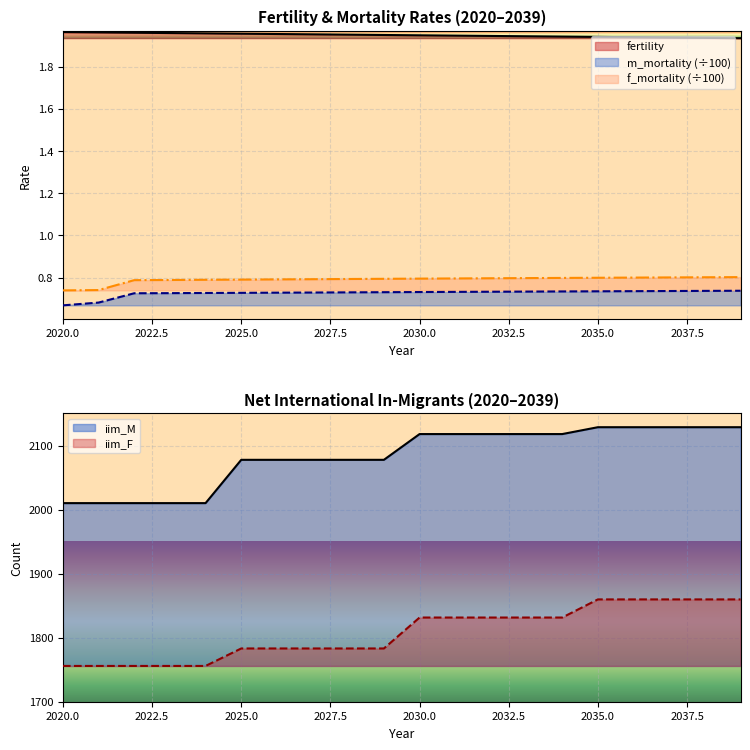

Which category has the highest value in the m_mortality series?

2039